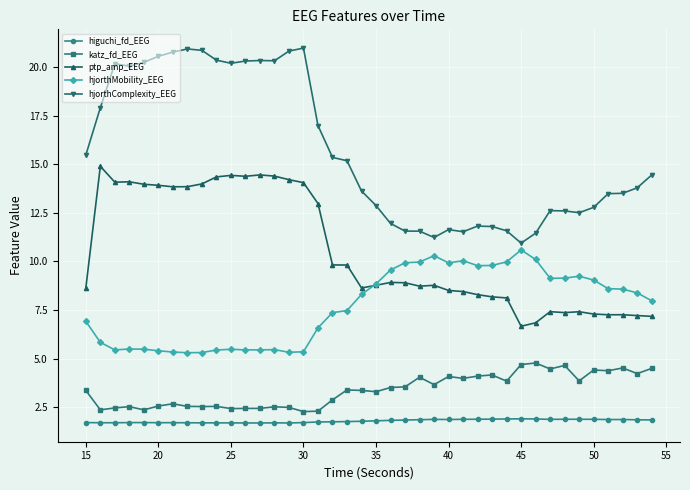

True or false: katz_fd_EEG and hjorthComplexity_EEG cross at least once.

False